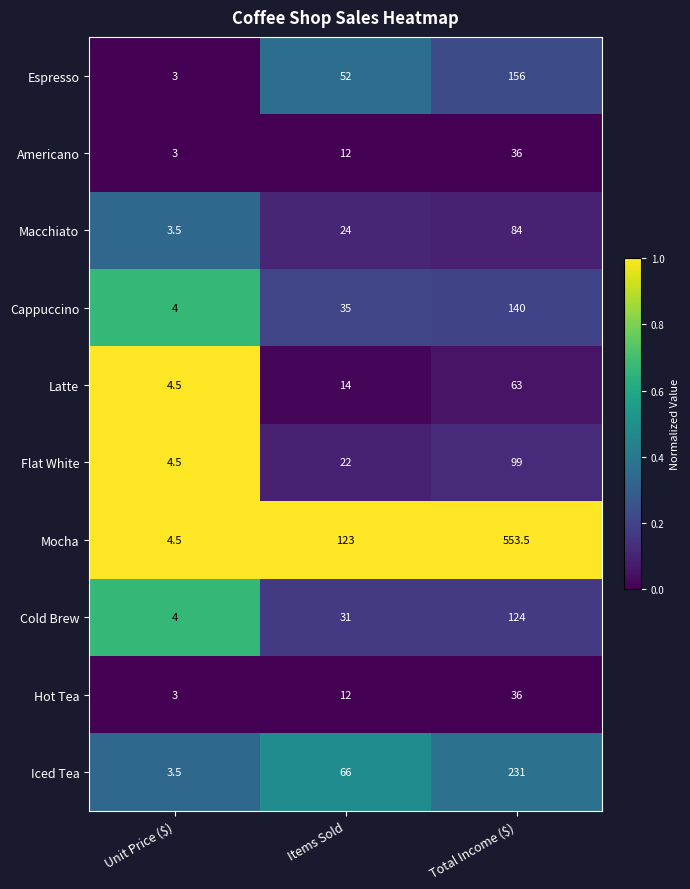

What is the spread (max minus min) of values at Unit Price ($)?

1.5